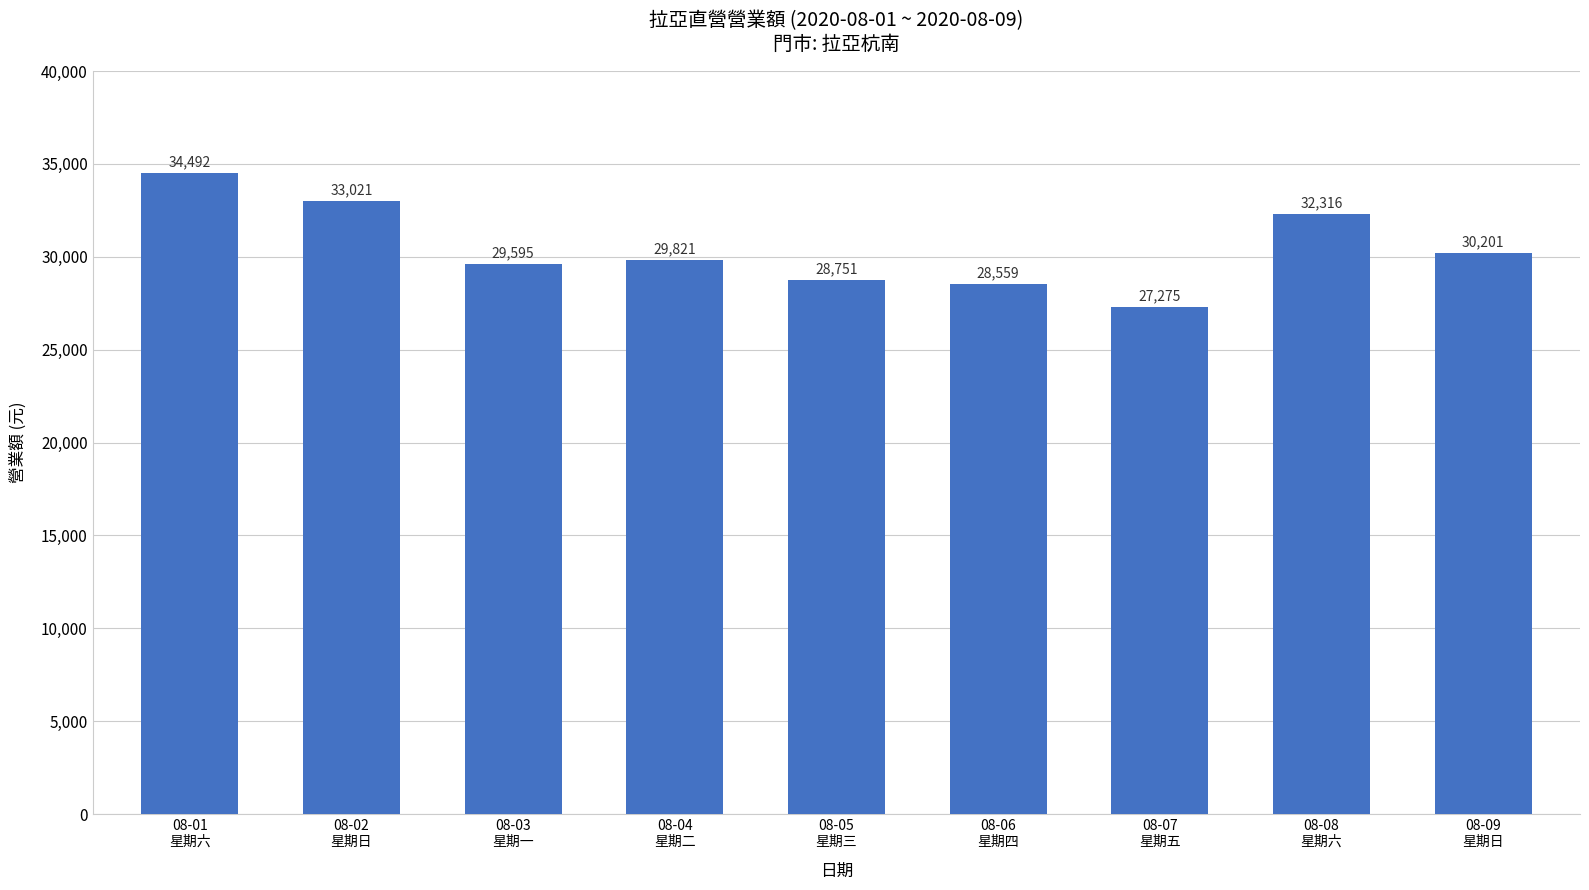

What is the maximum value shown in the chart?

34492